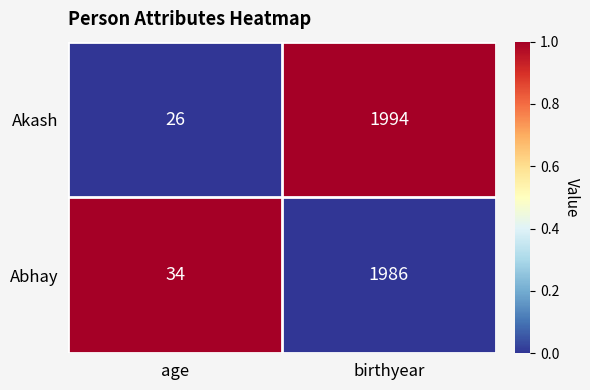

Read the Akash value at birthyear, to the nearest 50.

2000